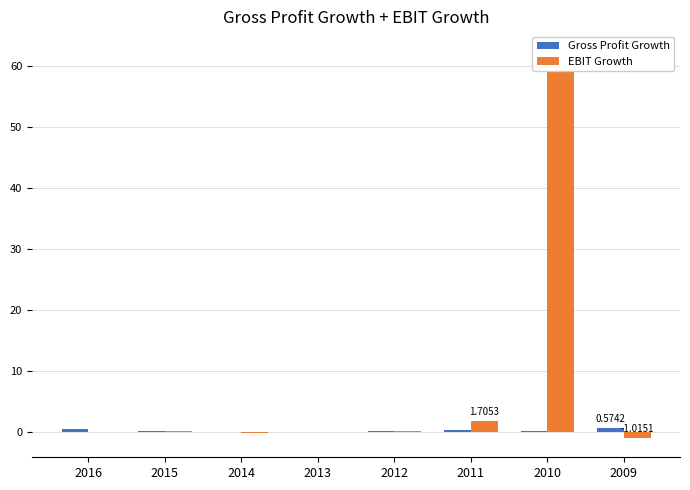

Which has a higher value, 2010 or 2016?

2016